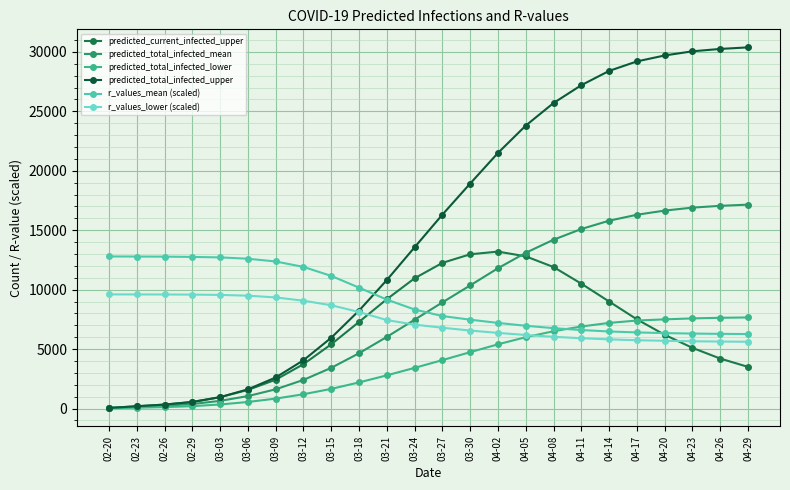

What is the highest value of the predicted_total_infected_mean series?

17150.0